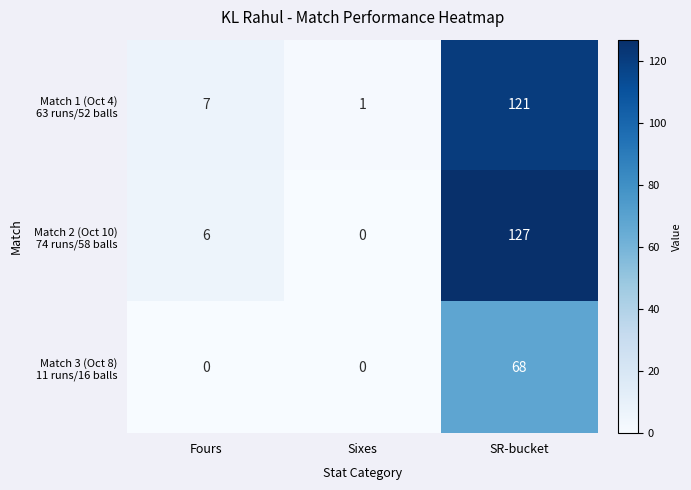

What is the greatest value displayed?

127